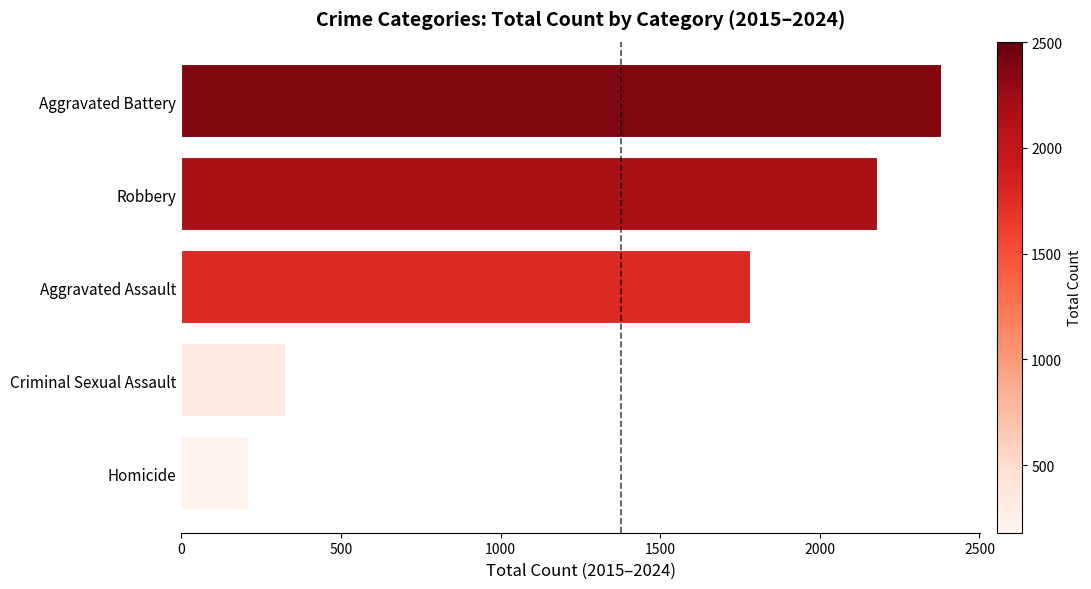

List the labels in order of value, smallest first.

Homicide, Criminal Sexual Assault, Aggravated Assault, Robbery, Aggravated Battery